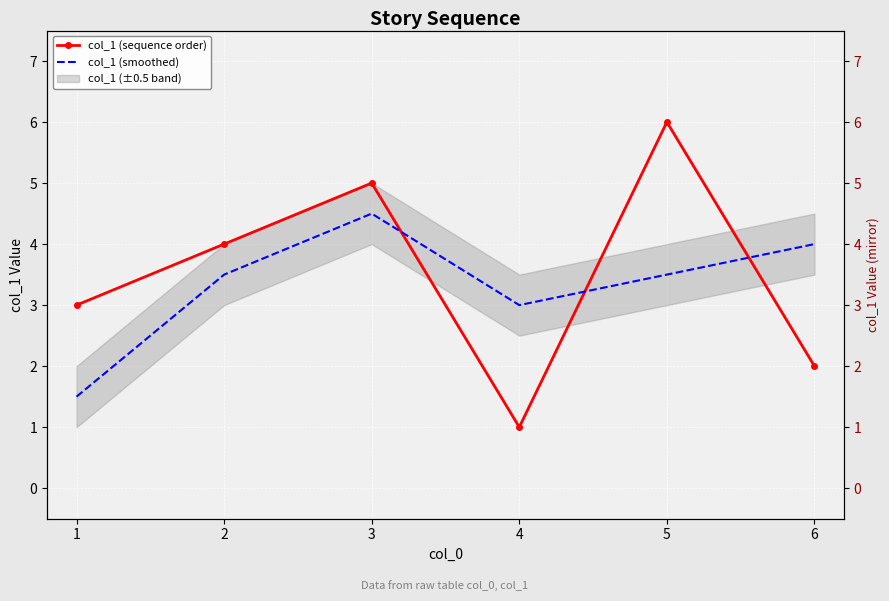

Between which two adjacent categories do col_1 (sequence order) and col_1 (smoothed) first intersect?

3 and 4